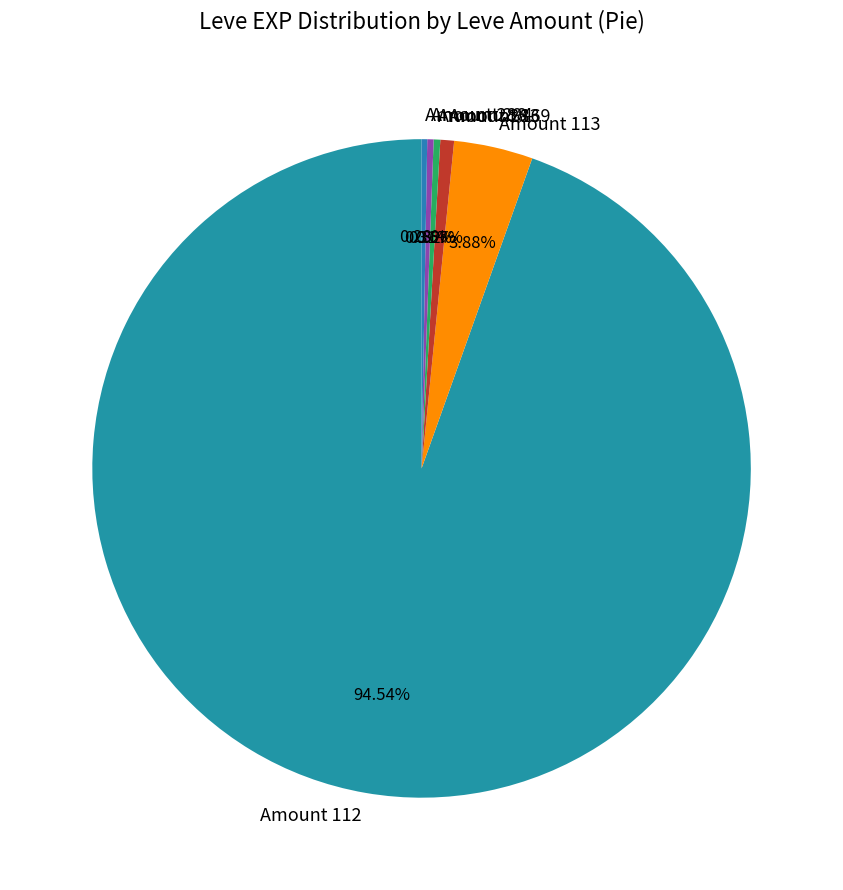

Between Amount 113 and Amount 112, which is larger?

Amount 112